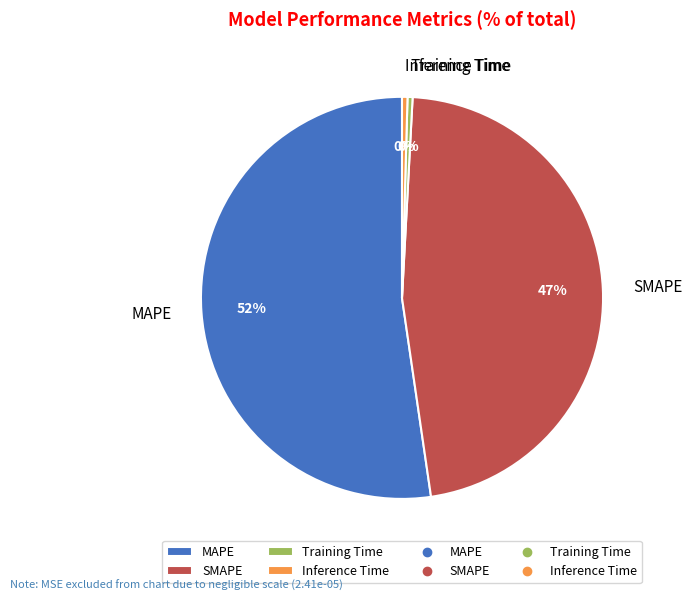

Which slice is the largest?

MAPE